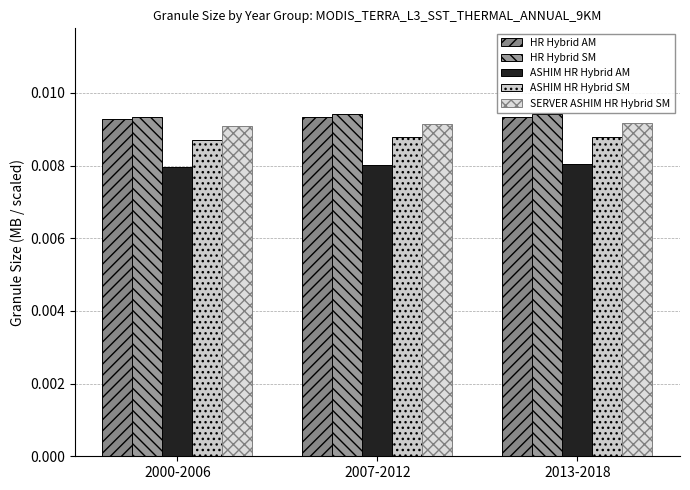

What is the label of the 3rd bar from the right?

2000-2006